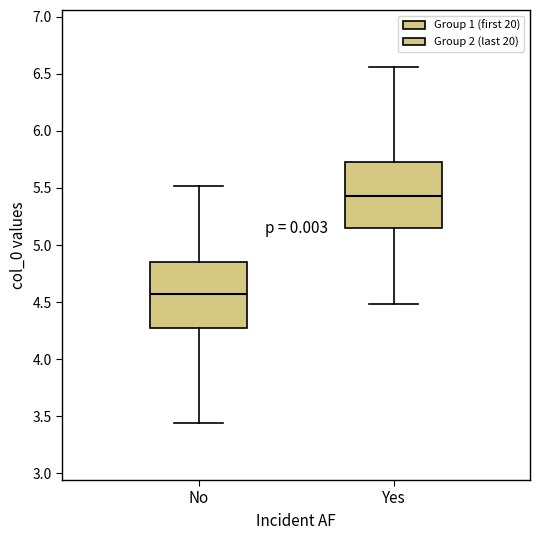

Reading left to right, read every box against the y-axis: the position of its median line, the range the box covers, and the ends of its whiskers. The values are not printed on the chart, so give them approximately, as read against the axis.

No: median 4.55, box 4.25 to 4.85, whiskers 3.45 to 5.50
Yes: median 5.45, box 5.15 to 5.75, whiskers 4.50 to 6.55